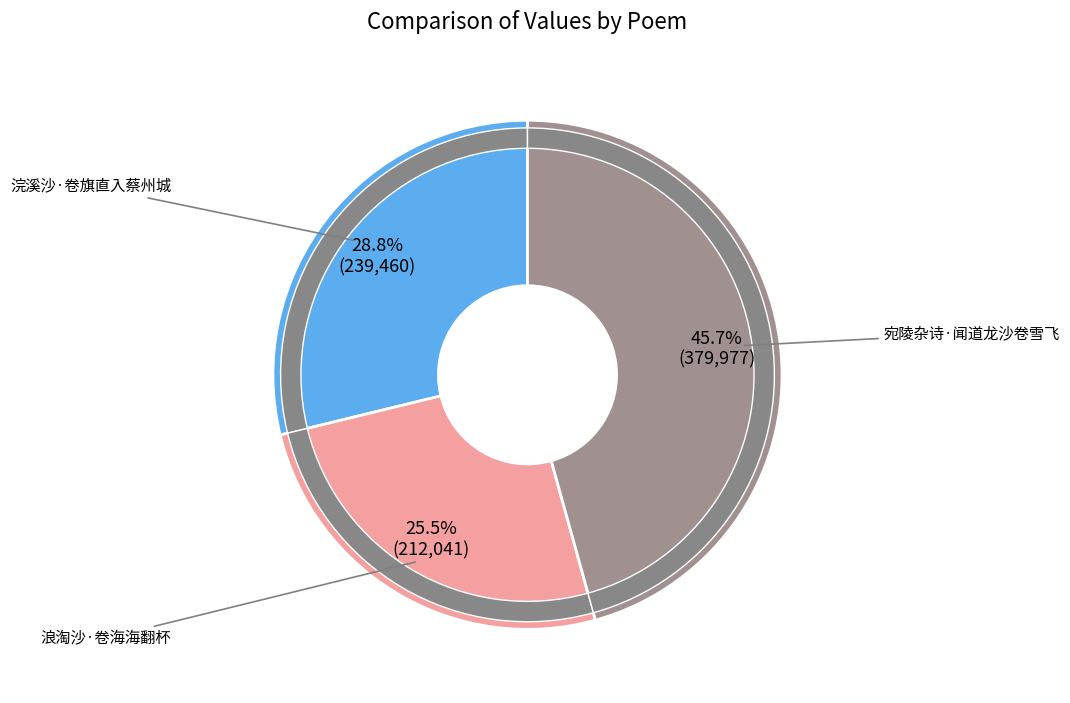

Which has a higher value, 浣溪沙·卷旗直入蔡州城 or 宛陵杂诗·闻道龙沙卷雪飞?

宛陵杂诗·闻道龙沙卷雪飞